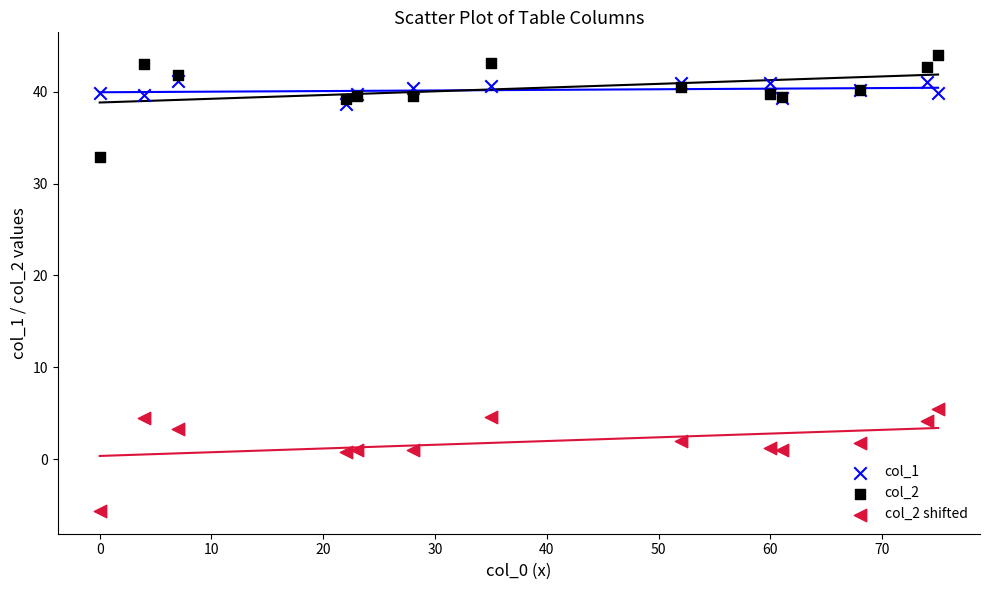

What are all the series names shown in the legend?

col_1, col_2, col_2 shifted